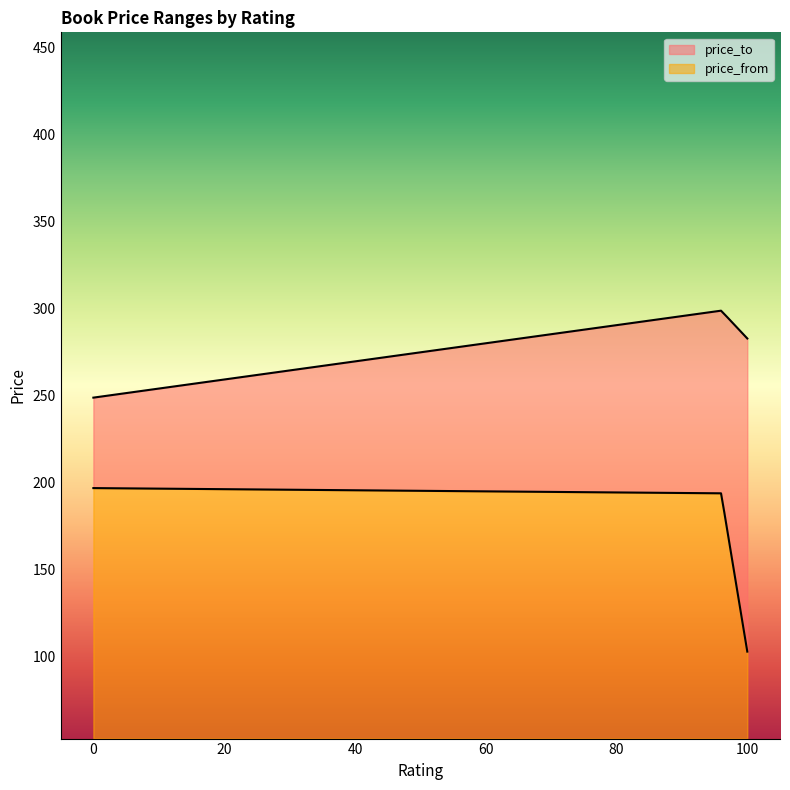

What is the smallest value displayed?

103